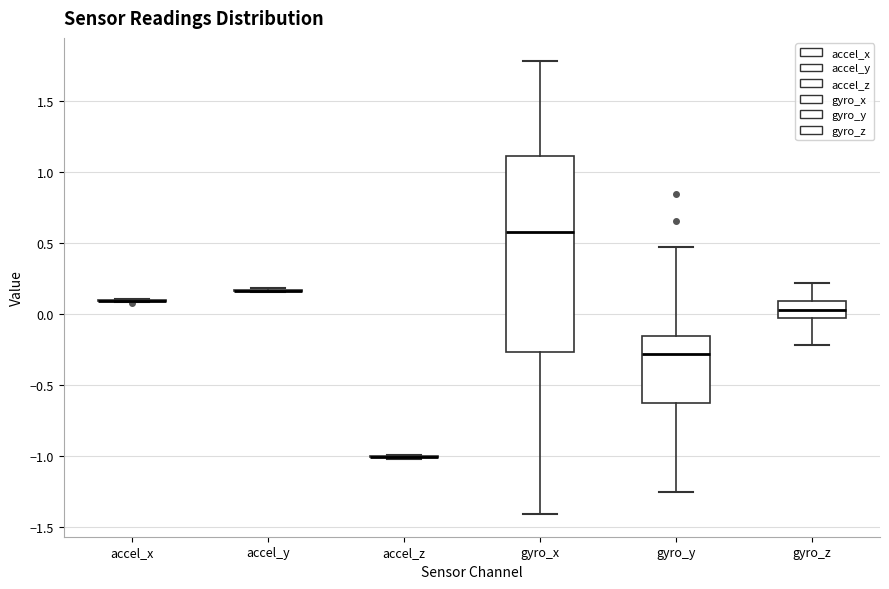

Reading left to right, read every box against the y-axis: the position of its median line, the range the box covers, and the ends of its whiskers. The values are not printed on the chart, so give them approximately, as read against the axis.

accel_x: box collapsed to a line at 0.10, whiskers 0.10 to 0.10
accel_y: box collapsed to a line at 0.15, whiskers 0.15 to 0.20
accel_z: box collapsed to a line at -1.00, whiskers -1.00 to -1.00
gyro_x: median 0.60, box -0.25 to 1.10, whiskers -1.40 to 1.80
gyro_y: median -0.30, box -0.60 to -0.15, whiskers -1.25 to 0.45
gyro_z: median 0.05, box -0.05 to 0.10, whiskers -0.20 to 0.20